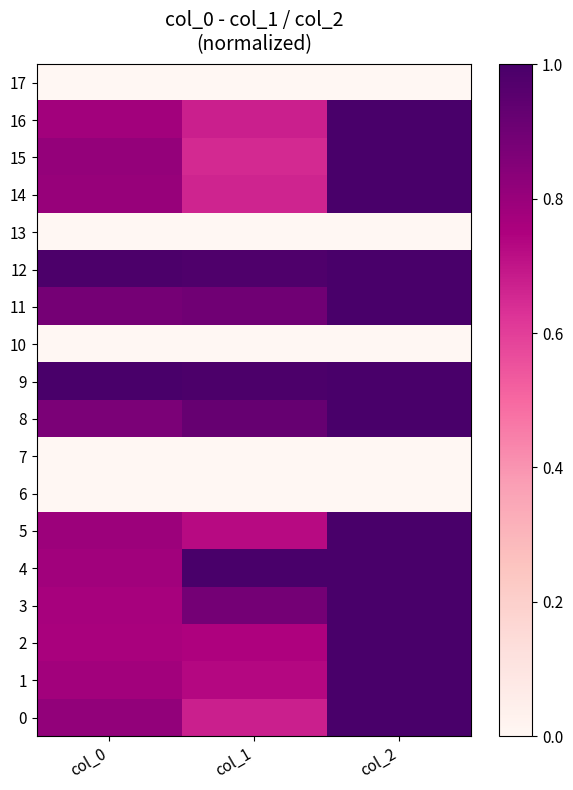

What is the maximum value shown in the chart?

1.0